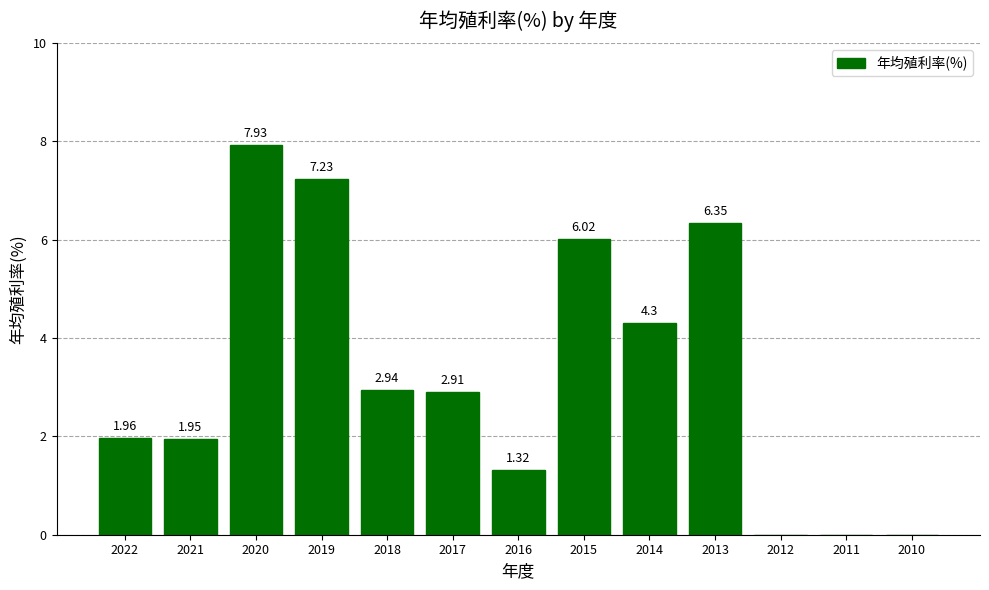

Does the chart contain stacked bars?

No